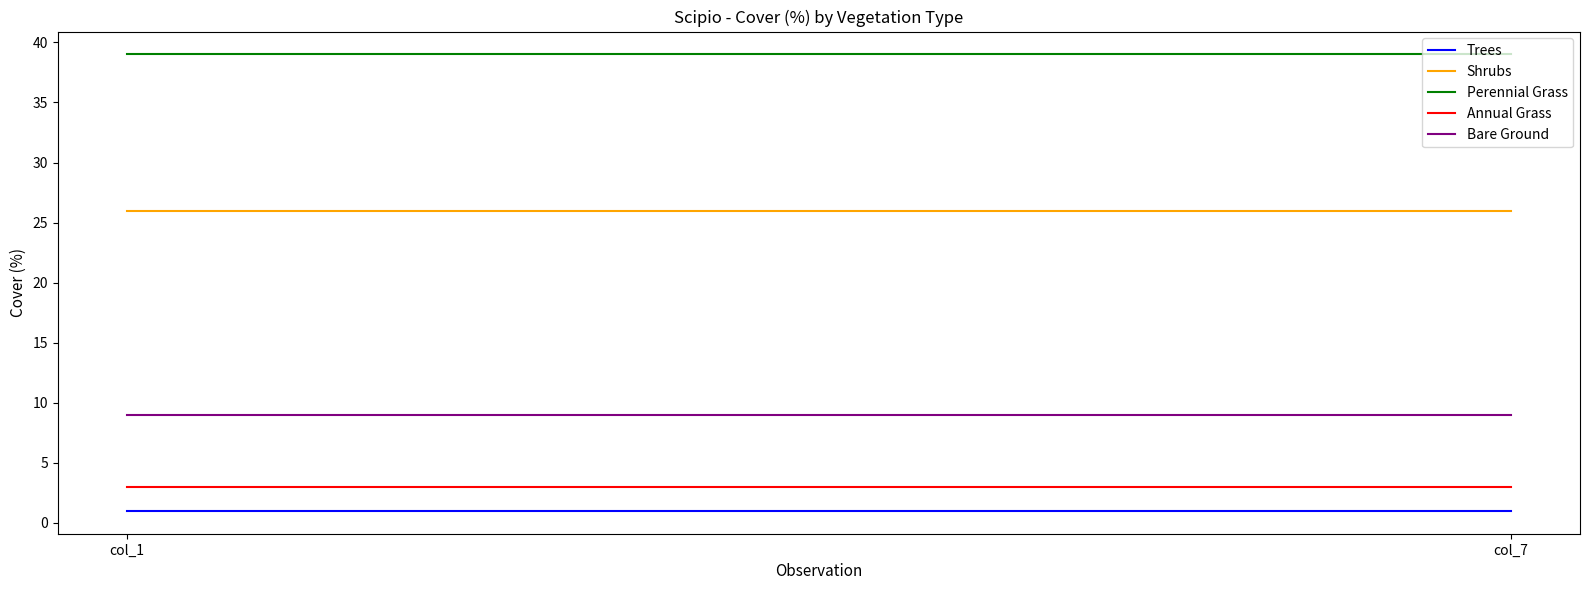

At col_7, list the series in order from largest to smallest.

Perennial Grass, Shrubs, Bare Ground, Annual Grass, Trees